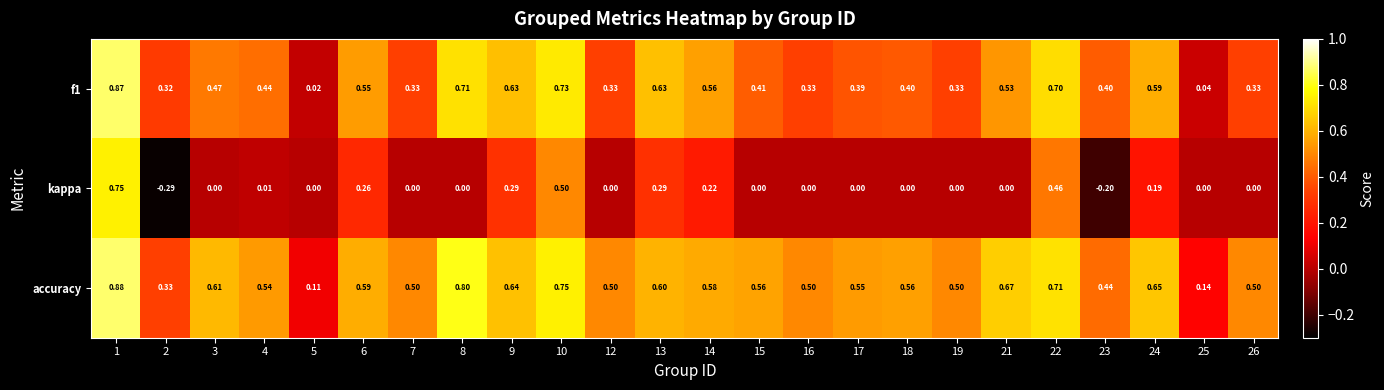

Which series has the largest total across all categories?

accuracy